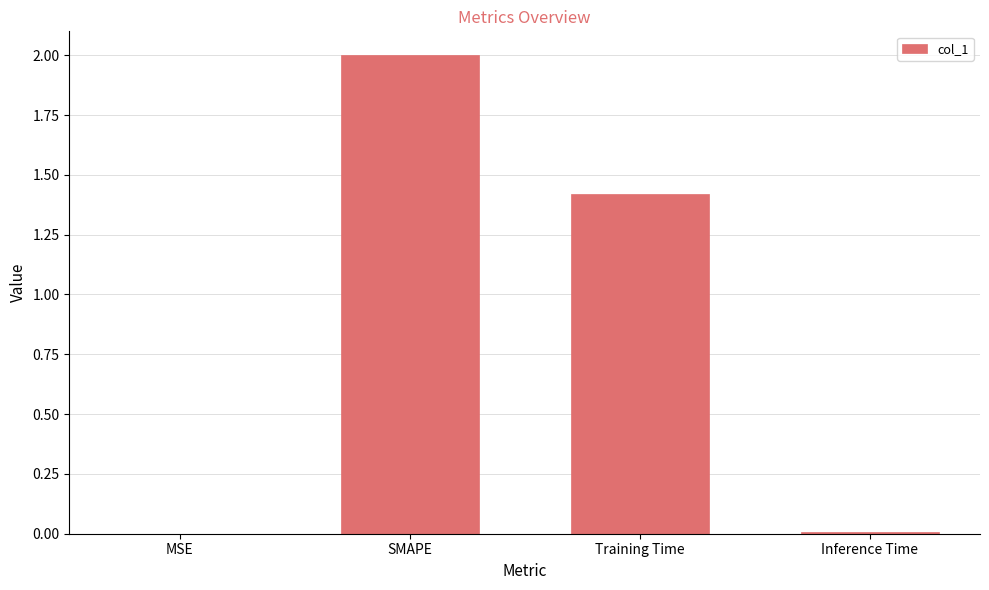

What is the difference between the values at SMAPE and Inference Time?

2.0